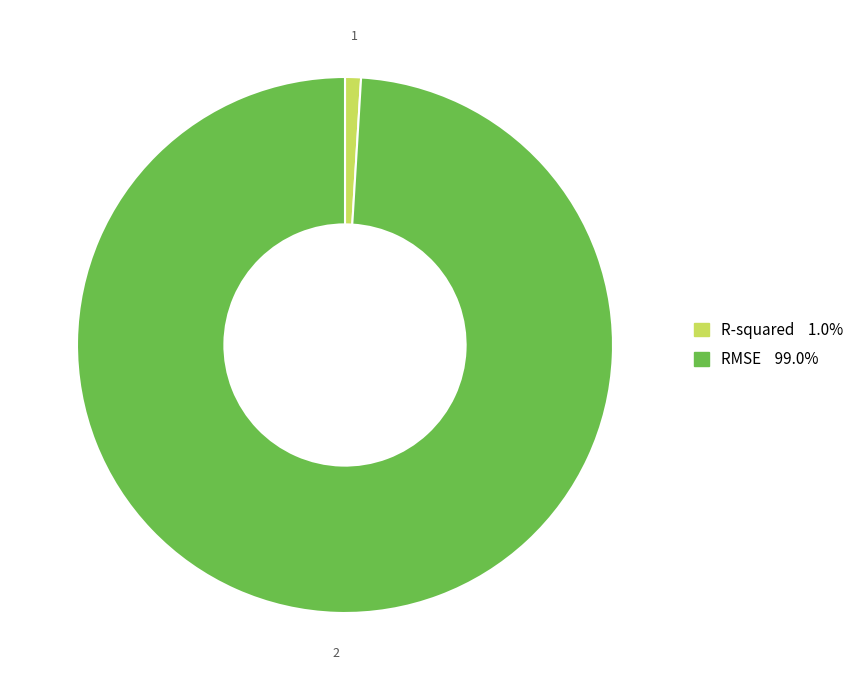

Is the sum of RMSE and R-squared greater than half?

Yes